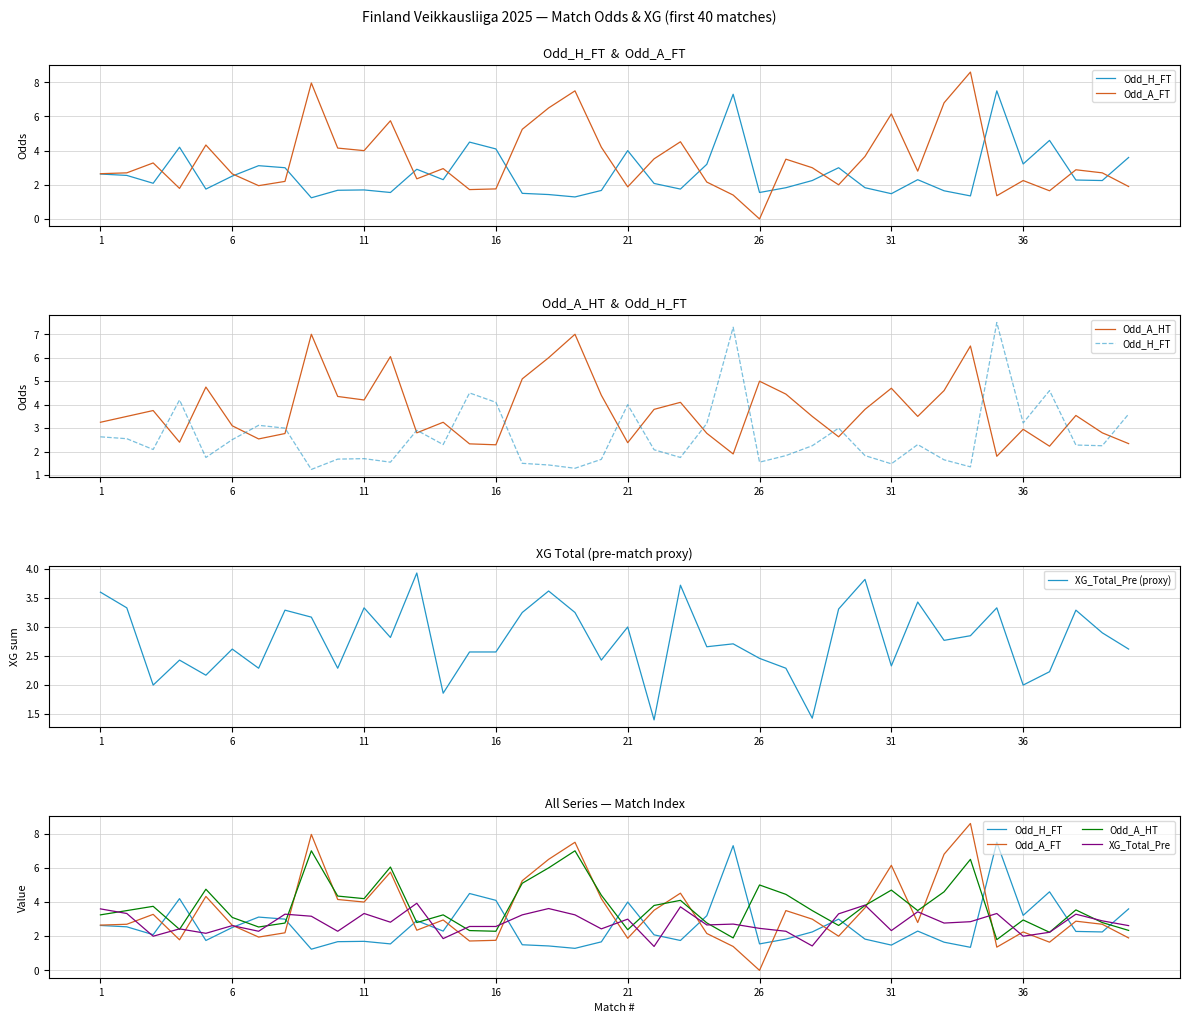

The value of XG_Total_Pre (proxy) at 36 is 0.9. True or false?

False